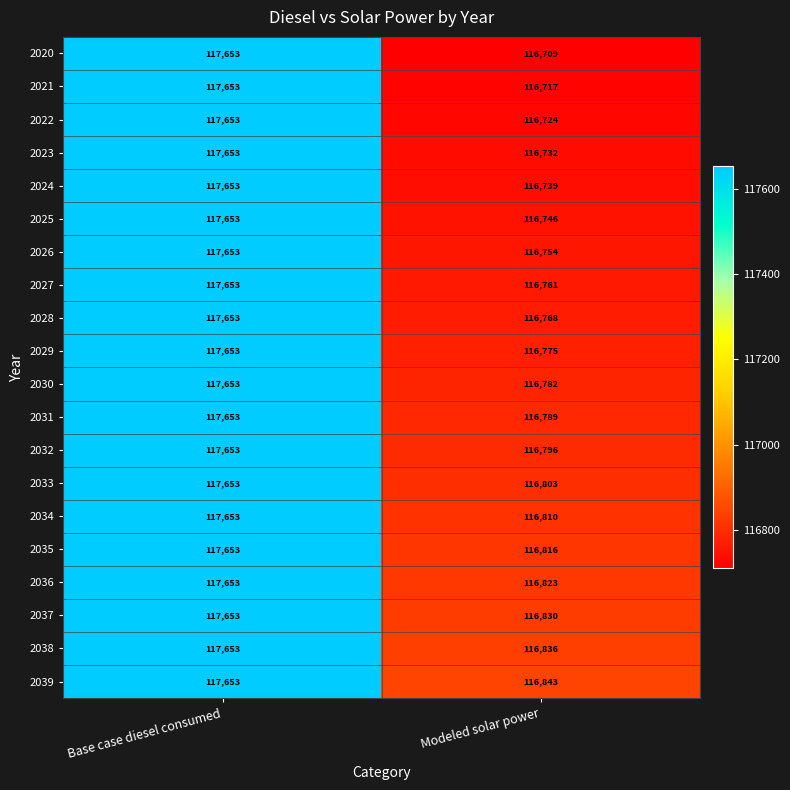

What is the average value of the 2031 series?

117221